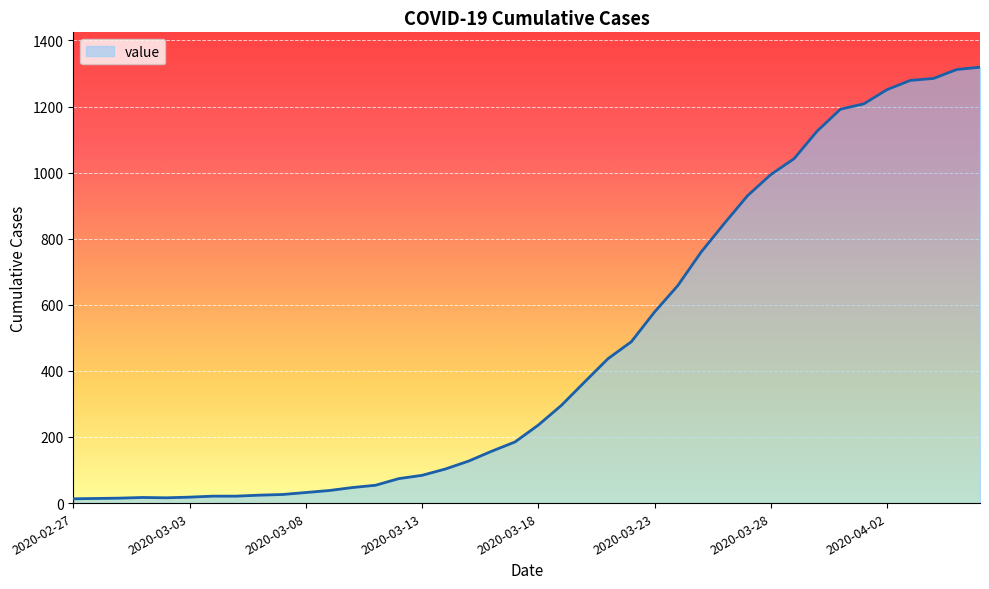

What is the maximum value shown in the chart?

1319